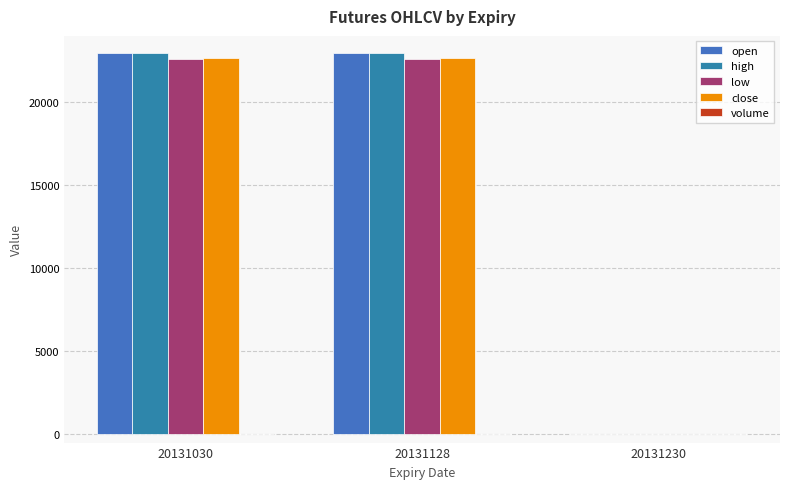

How many groups of bars are there?

3